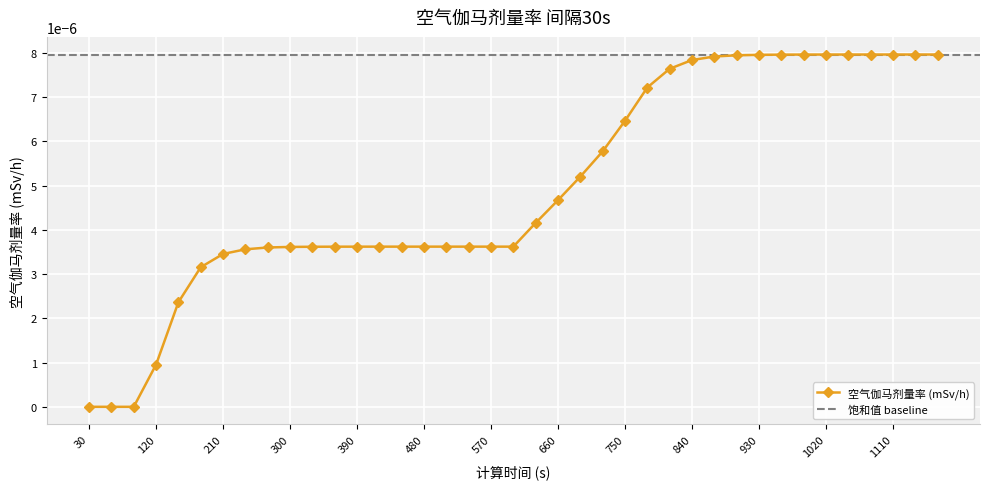

Is it true that the value at 390 is 0.0?

False